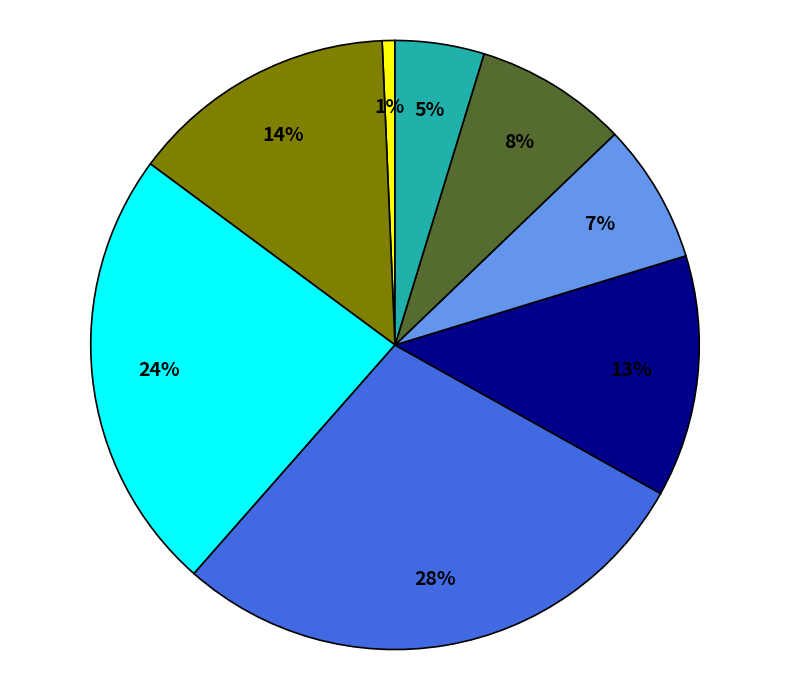

To the nearest percent, what is the average slice percentage?

12%